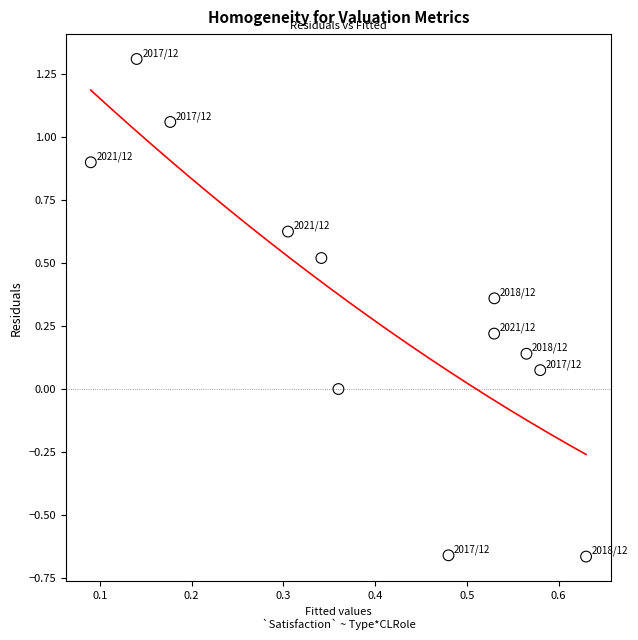

What is the average Y value?

0.3